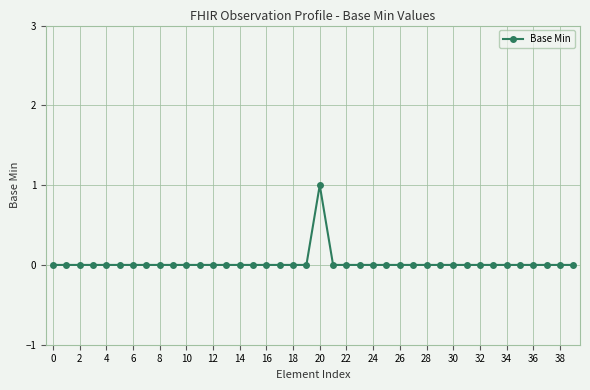

True or false: there are more than 0 points higher than both neighbors.

True